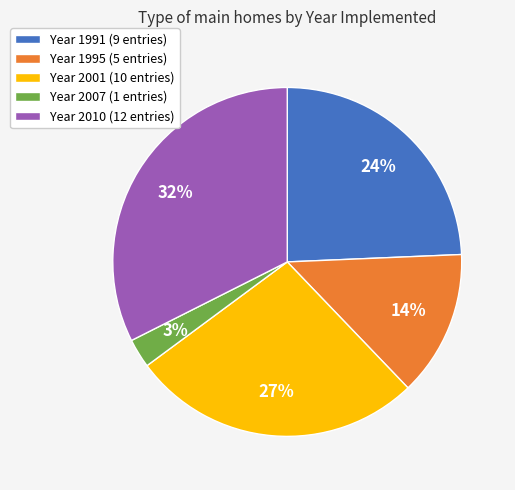

To the nearest percent, what percentage of the pie is Year 1991 (9 entries)?

24%